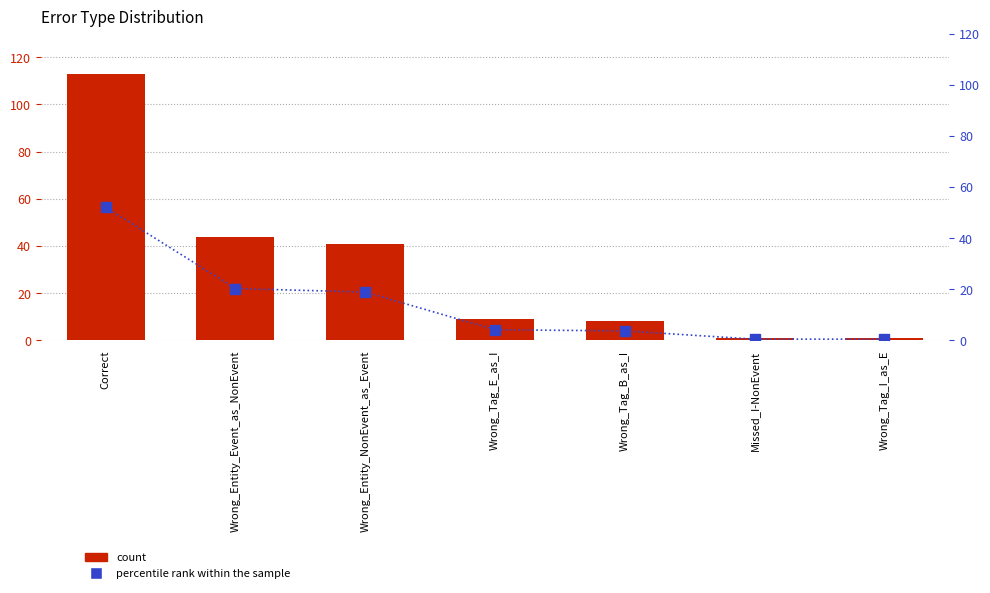

What is the sum of all percentile rank within the sample values?

100.0